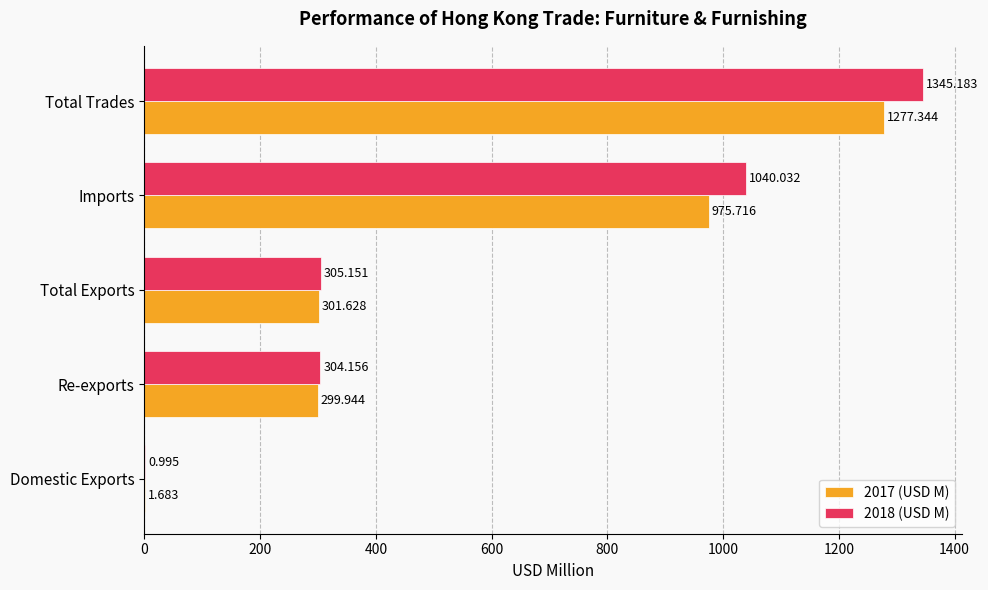

At which label is 2017 (USD M) closest to 639?

Imports